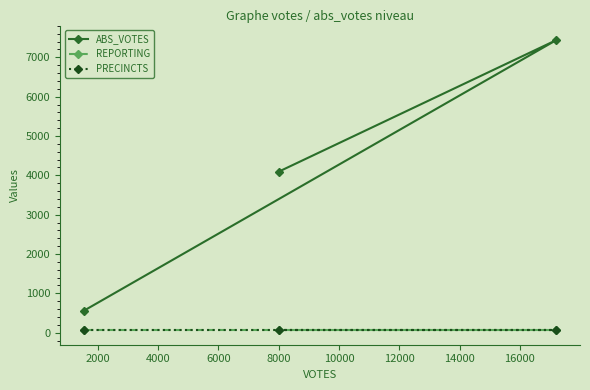

What is the value of the REPORTING point at the 3rd from the left?

63